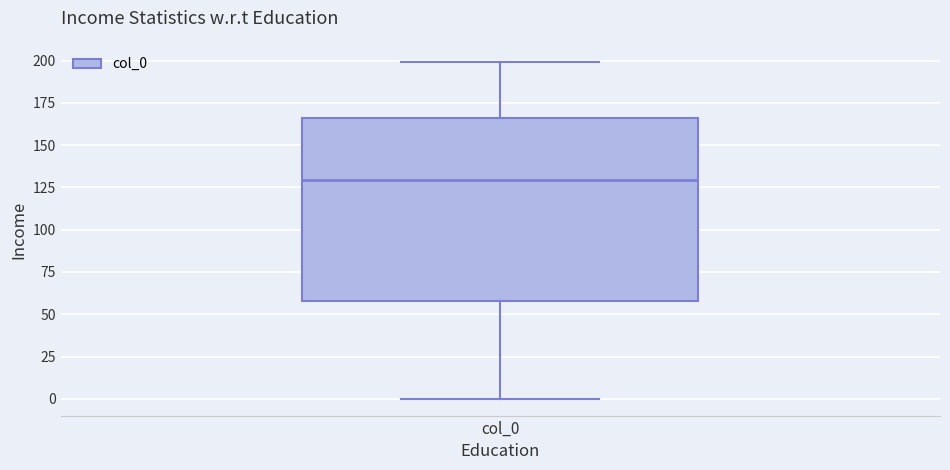

Transcribe this box plot: give where the median line is, the range the box spans, and where the two whiskers end, as read against the y-axis. The values are not printed on the chart, so give them approximately, as read against the axis.

median 130, box 60 to 165, whiskers 0 to 200